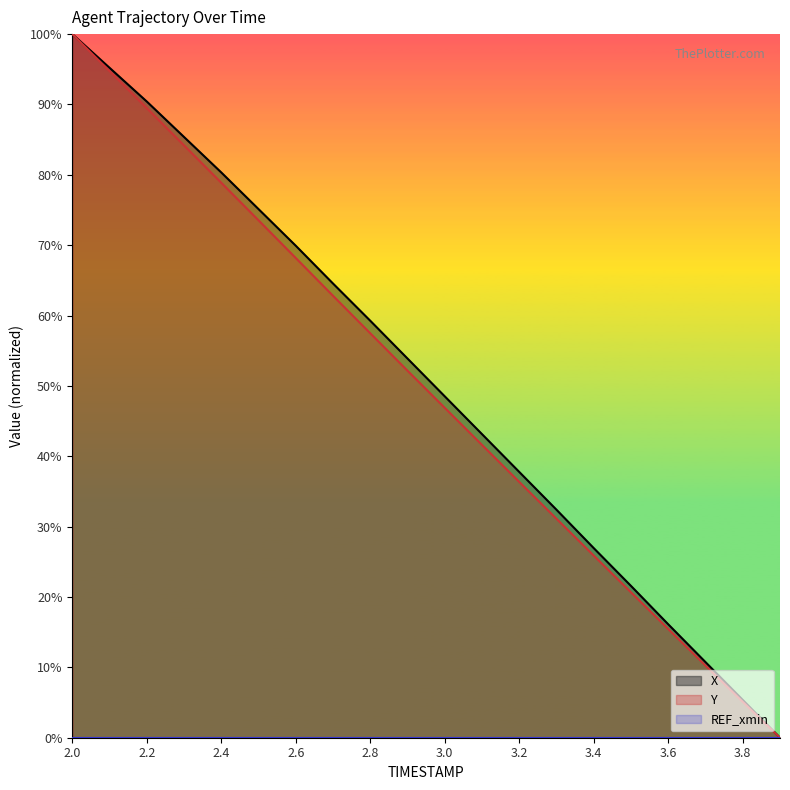

What is the difference between the X values at 2.5 and 3.4?

48.2